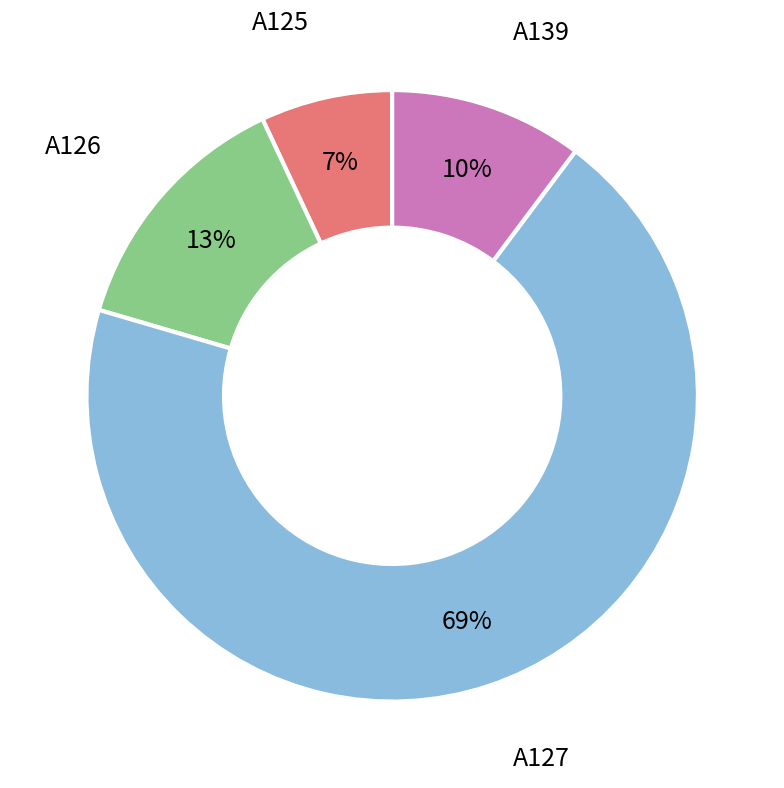

To the nearest percent, what portion does A125 represent?

7%